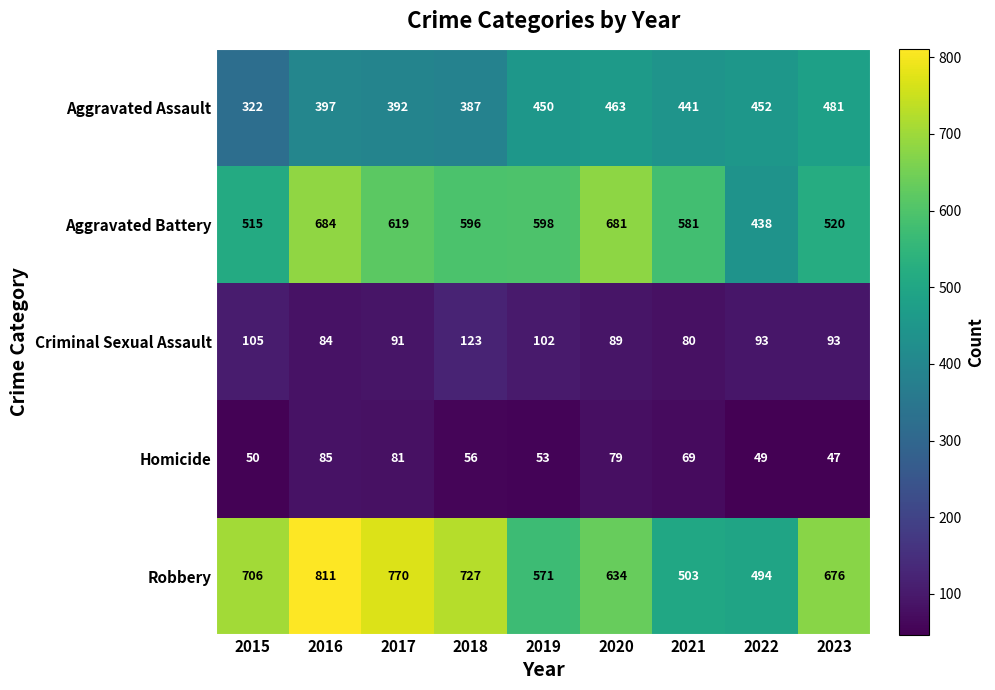

At how many categories does at least one series exceed 69?

9